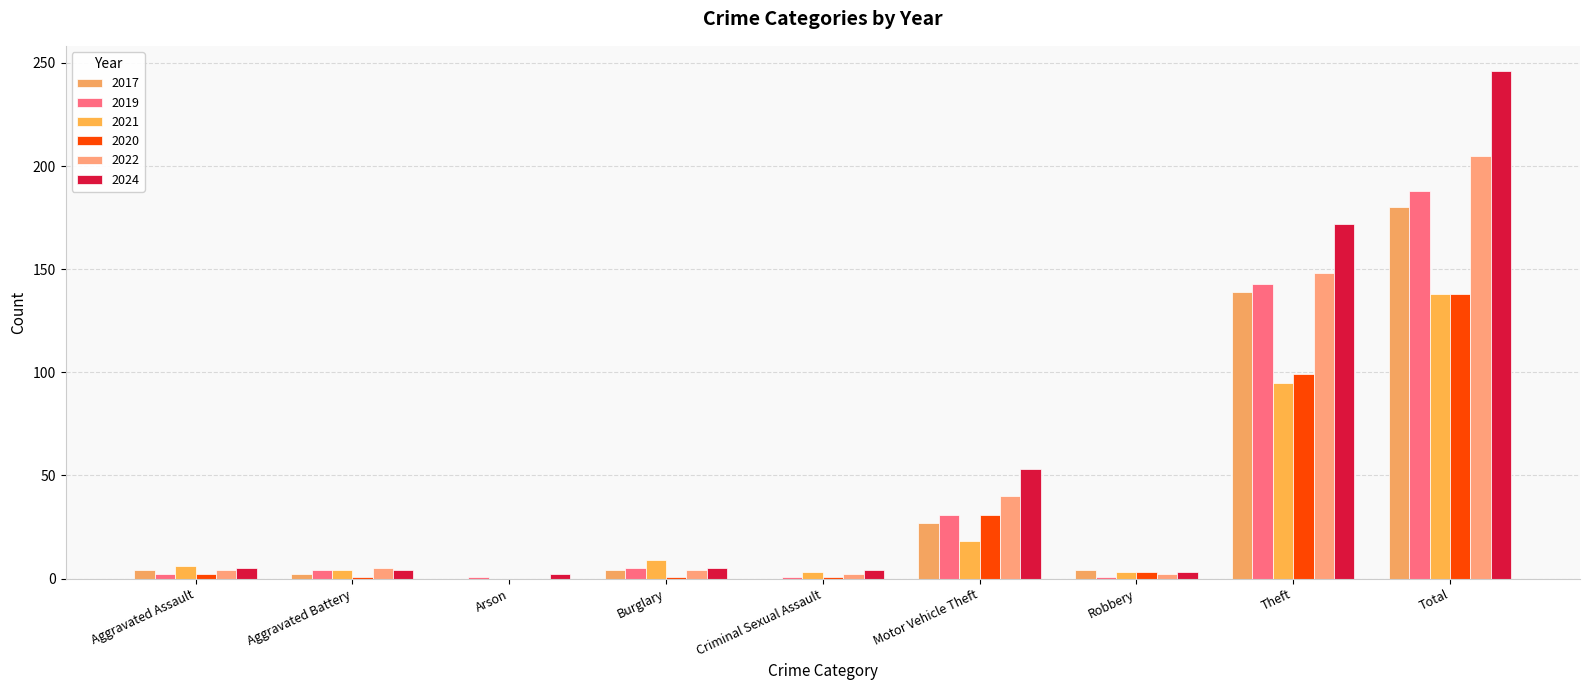

Is it true that 2017 equals 139 at Theft?

True